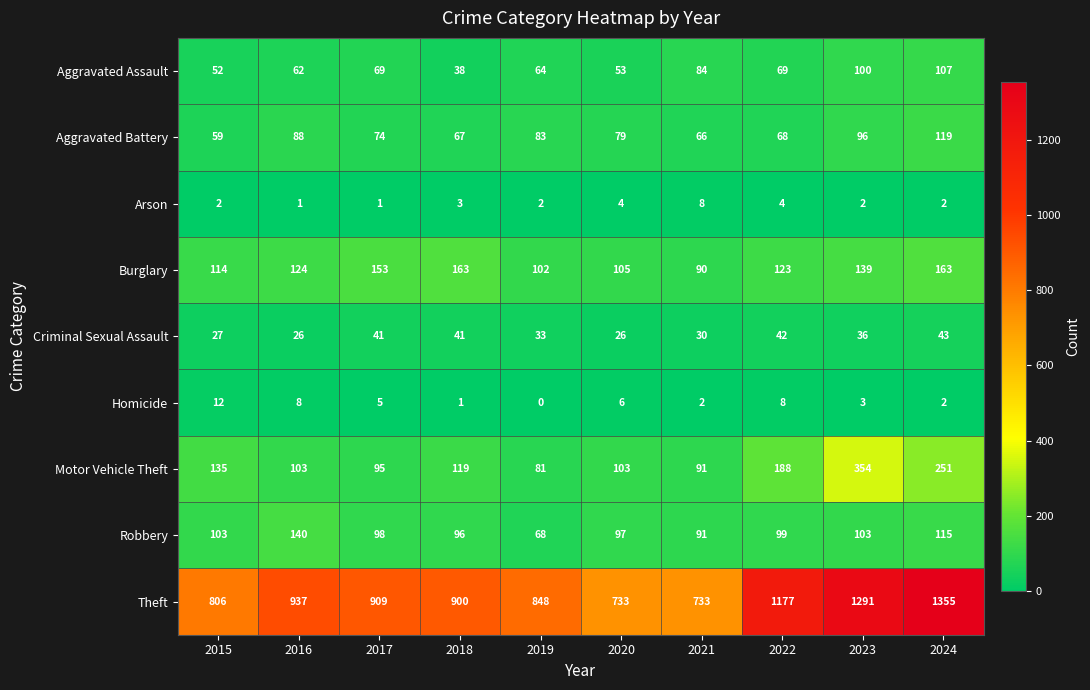

Which series has the widest spread of values?

Theft